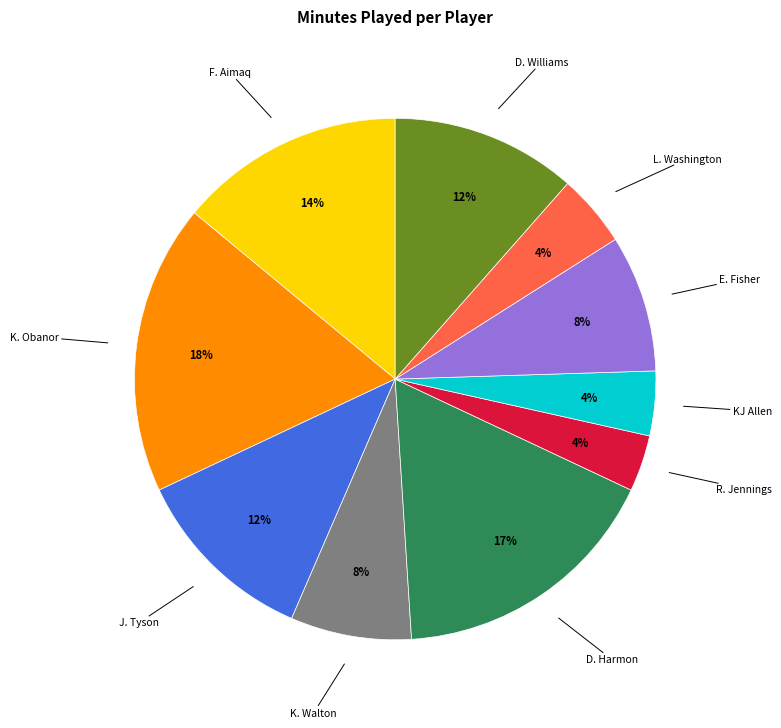

To the nearest percent, what is the difference between the largest and smallest slice percentages?

14%